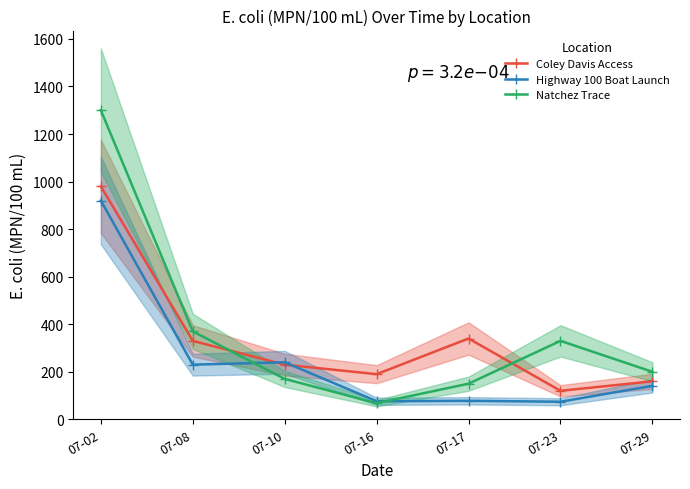

Between 07-02 and 07-16, which is larger?

07-02